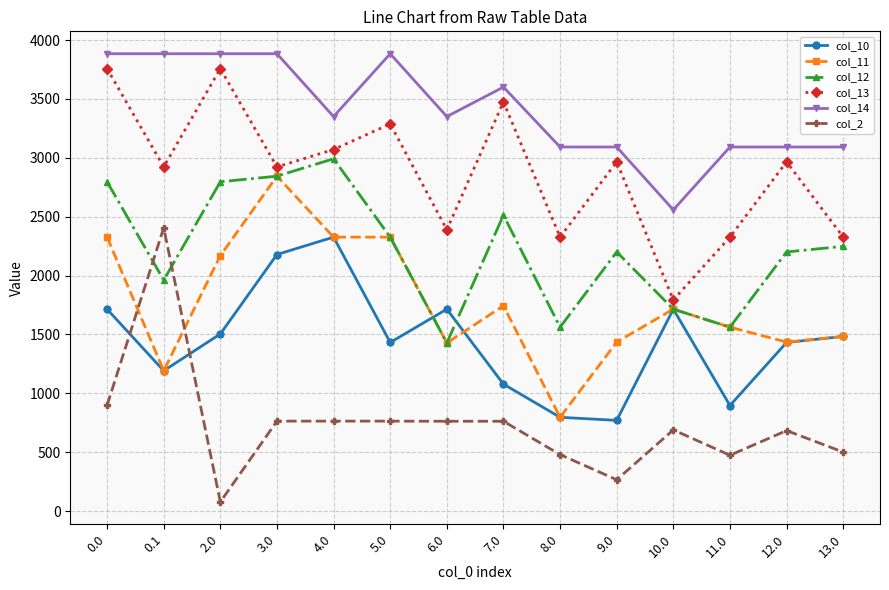

Which category has the lowest value across all series?

2.0